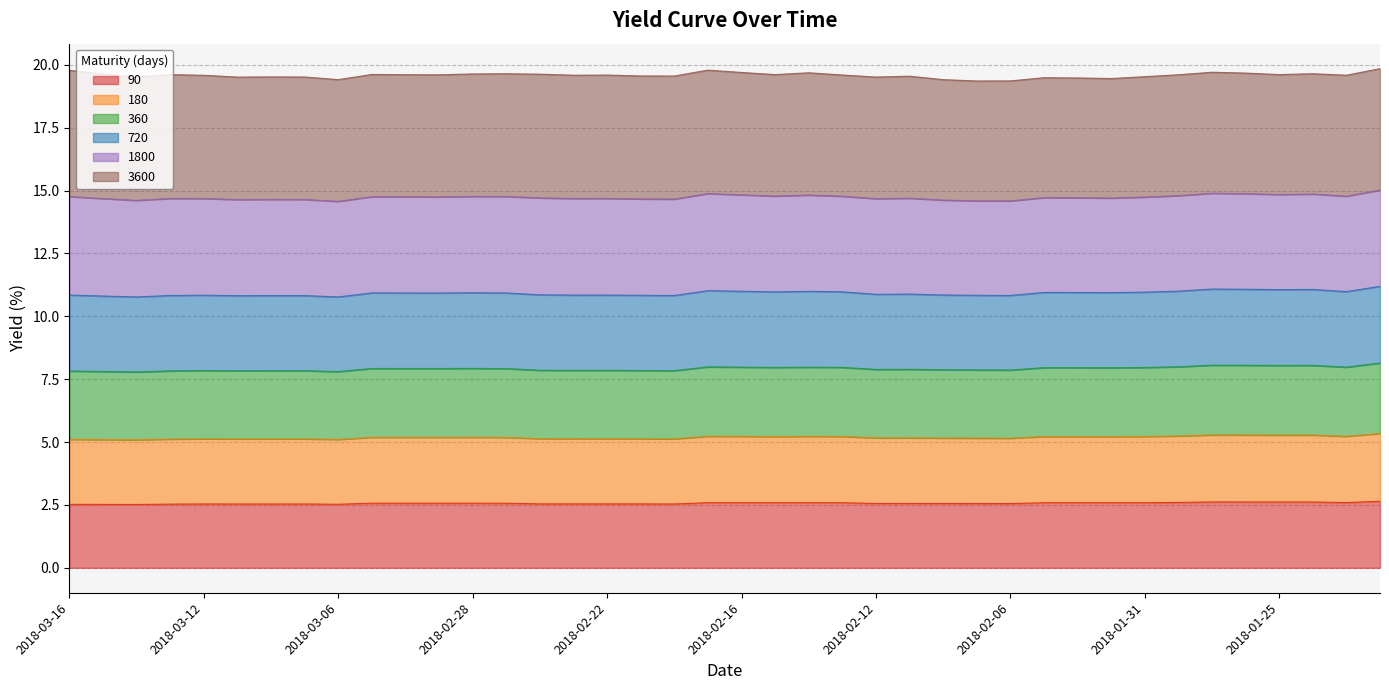

What is the maximum value for 90?

2.6